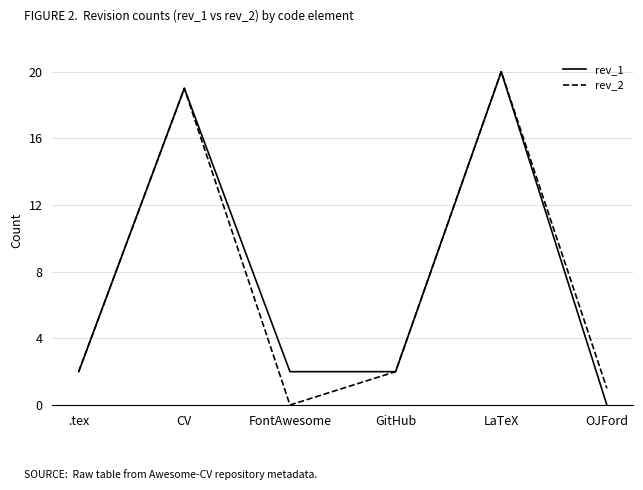

Does the chart have visible grid lines?

Yes